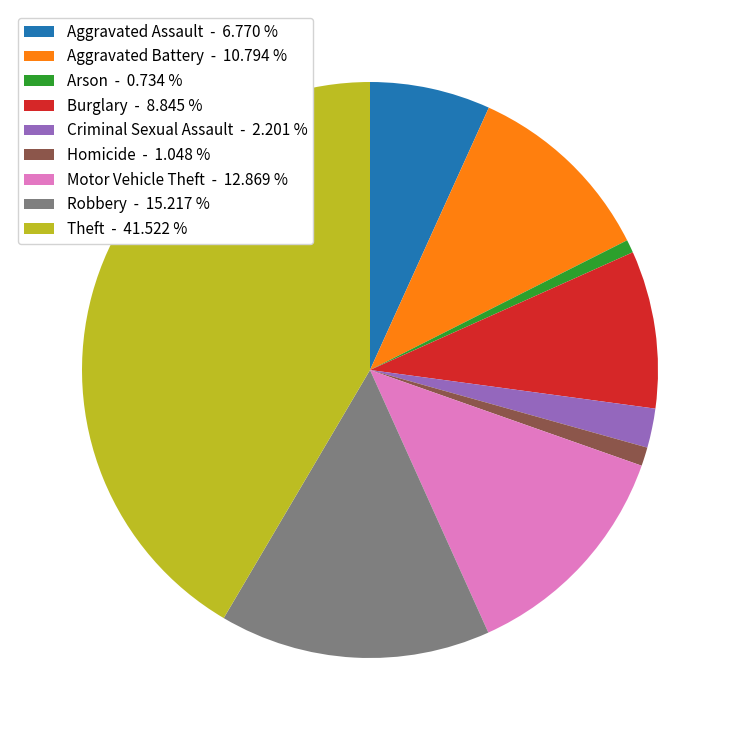

What is the ratio of the value at Robbery - 15.217 % to the value at Aggravated Assault - 6.770 %?

2.2